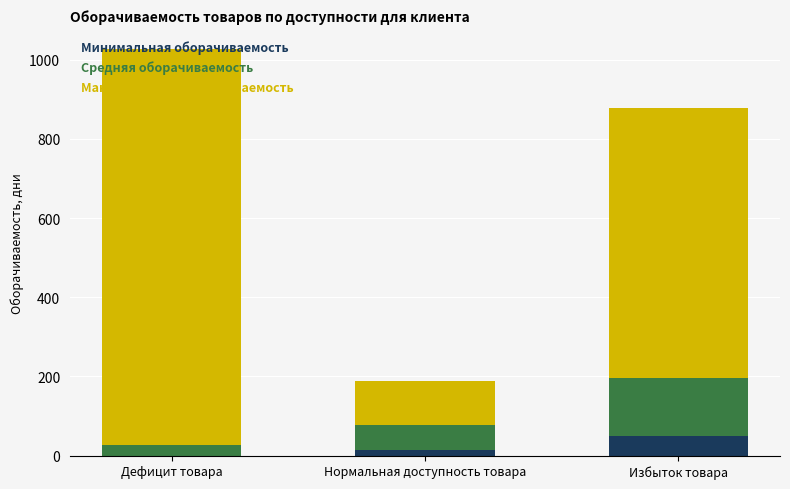

Read the Минимальная оборачиваемость value at Избыток товара.

49